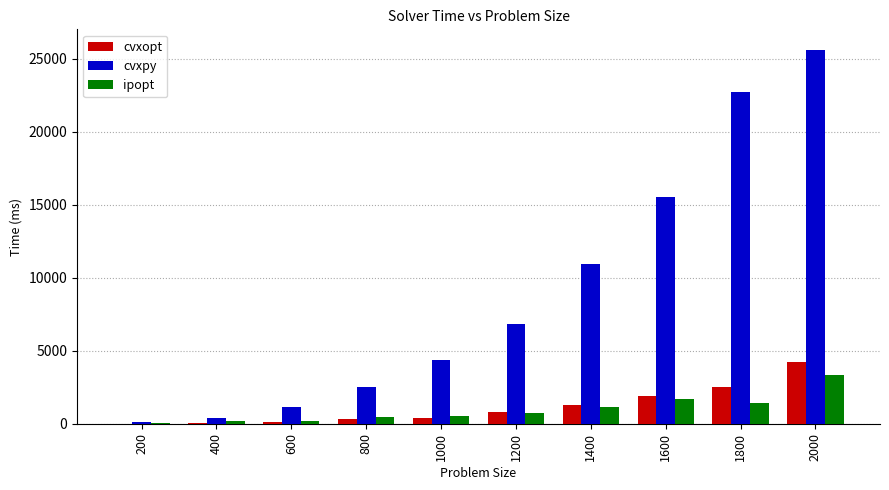

Which series has the largest total across all categories?

cvxpy